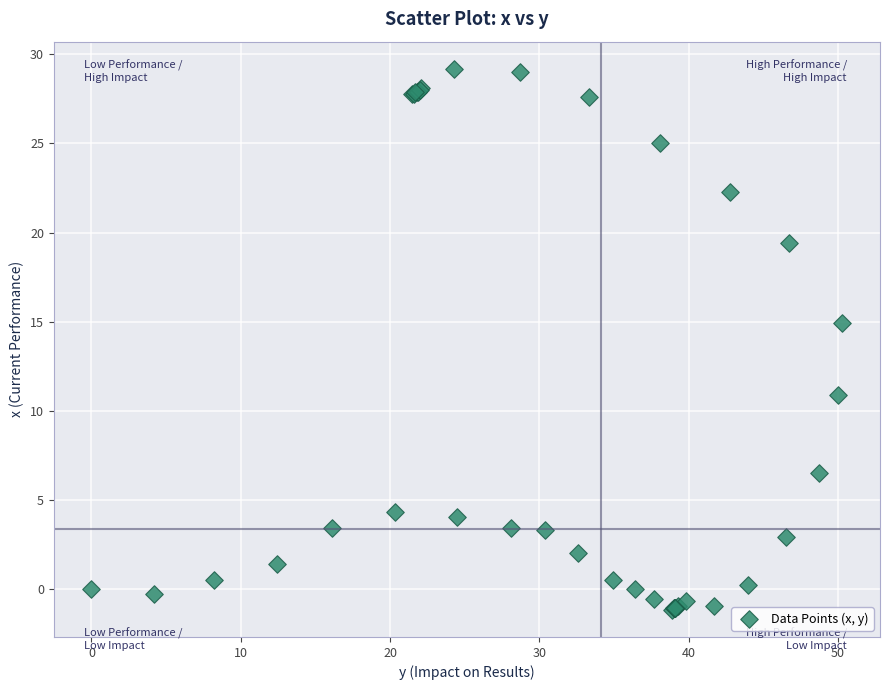

What Y value in the scatter plot is closest to 14?

14.9